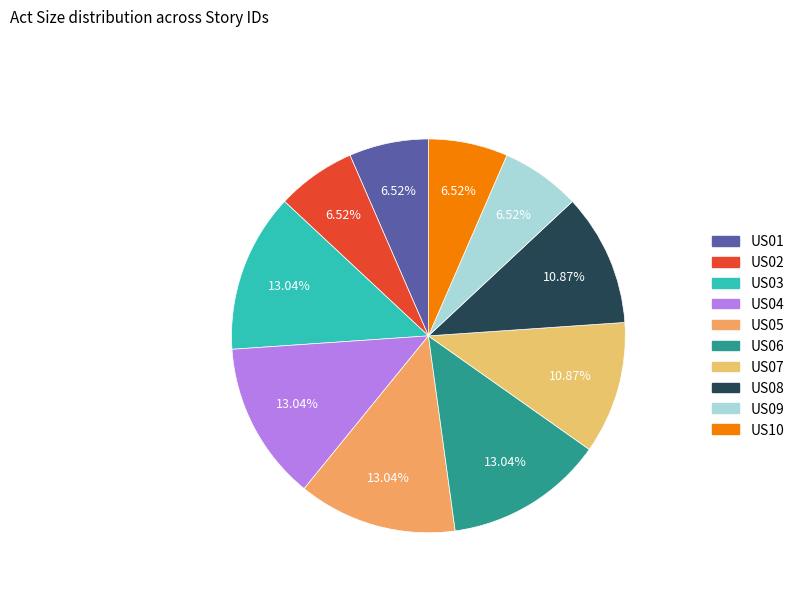

Combined, what portion of the pie is US09 and US03?

19.6%